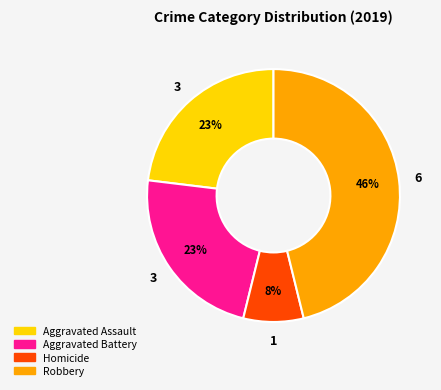

How many segments does this pie chart have?

4